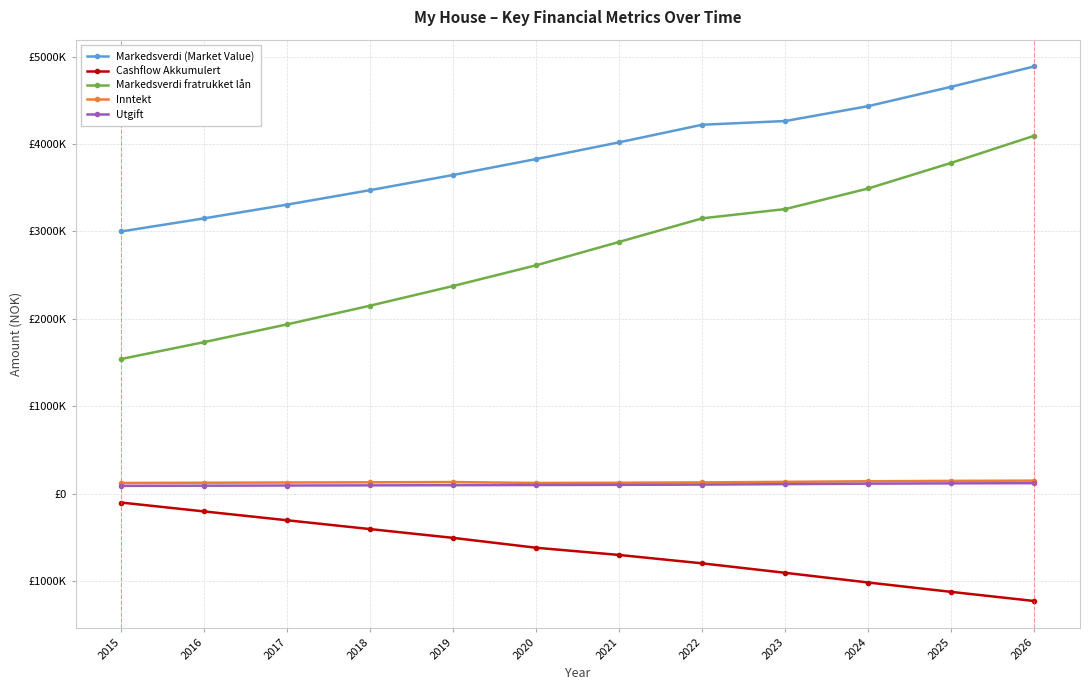

Rank the categories by Cashflow Akkumulert value from highest to lowest.

2015, 2016, 2017, 2018, 2019, 2020, 2021, 2022, 2023, 2024, 2025, 2026